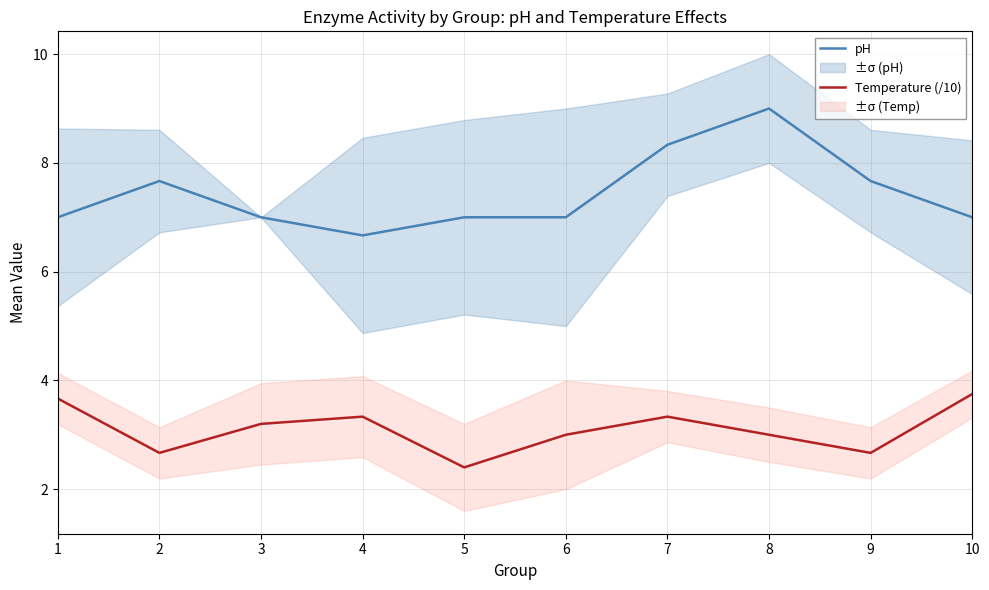

Reading left to right, list all the values displayed in this chart.

pH: 7.0	7.7	7.0	6.7	7.0	7.0	8.3	9.0	7.7	7.0
Temperature (/10): 3.7	2.7	3.2	3.3	2.4	3.0	3.3	3.0	2.7	3.8